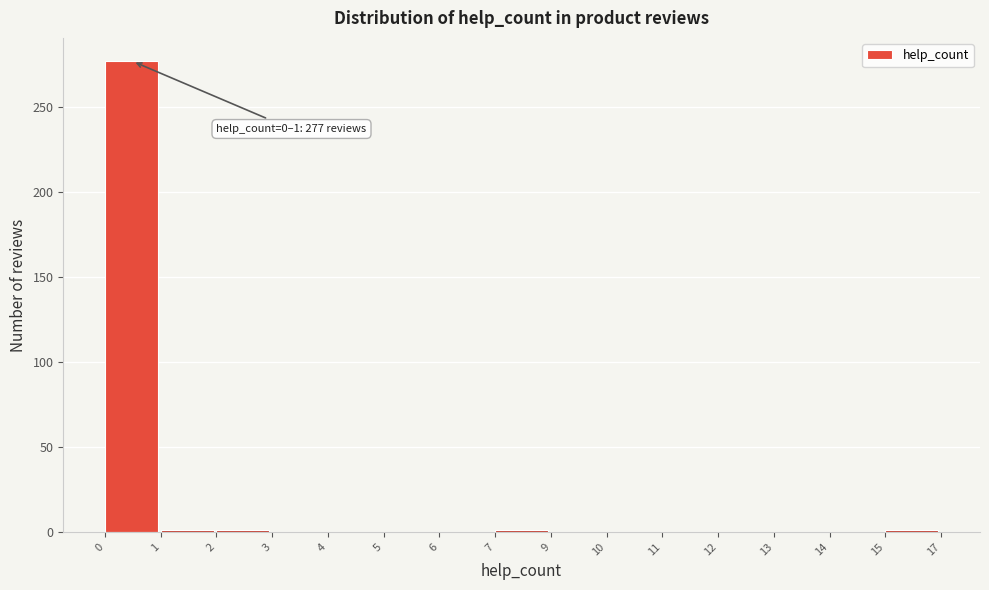

What is the greatest value displayed?

277